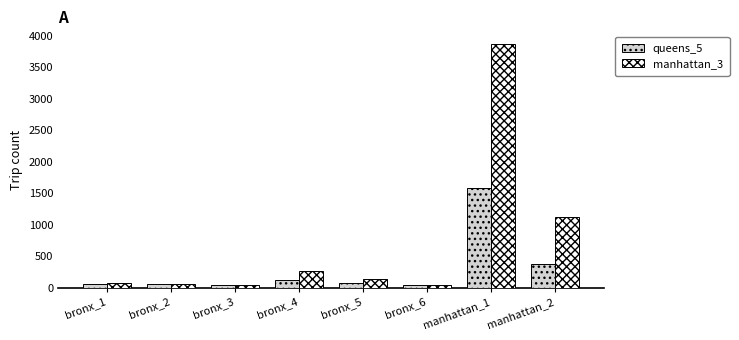

What is the difference between the queens_5 values at bronx_4 and bronx_5?

53